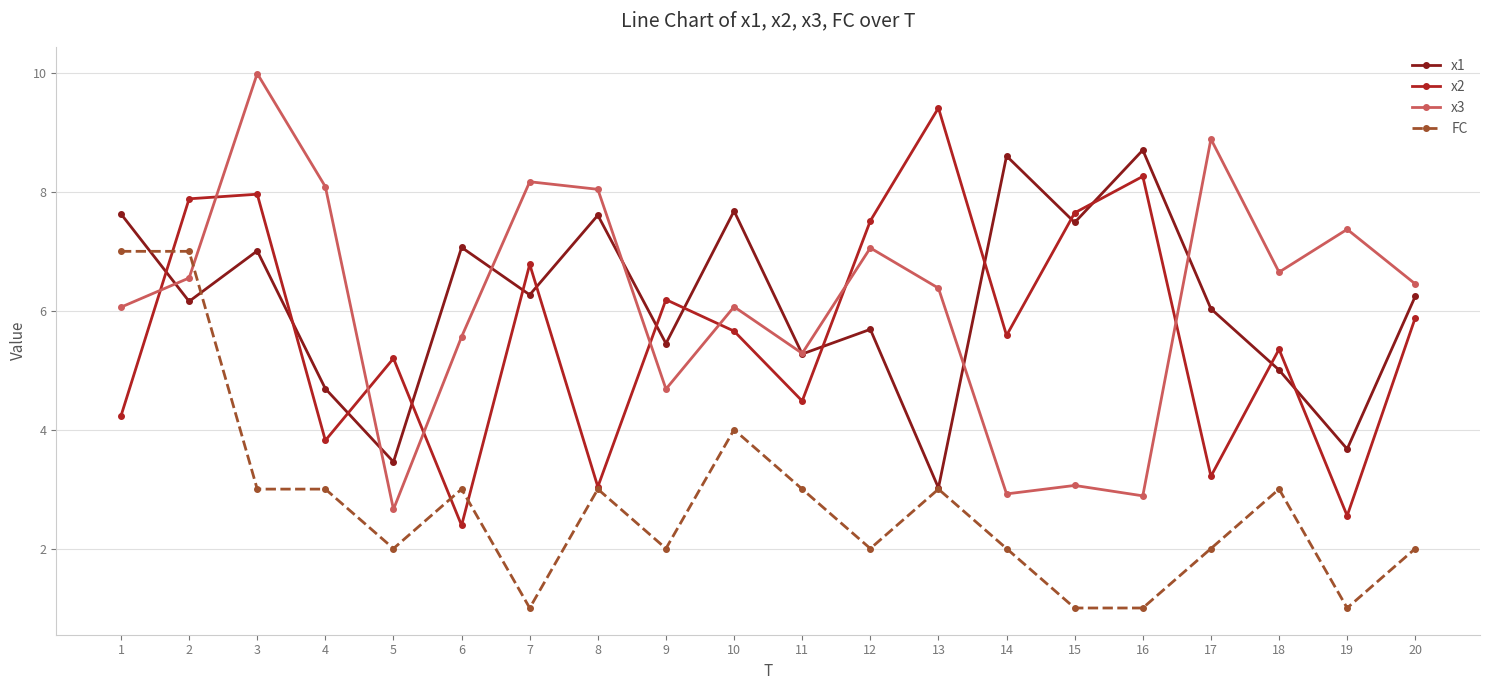

The x3 series shows 2.1 at 12. True or false?

False